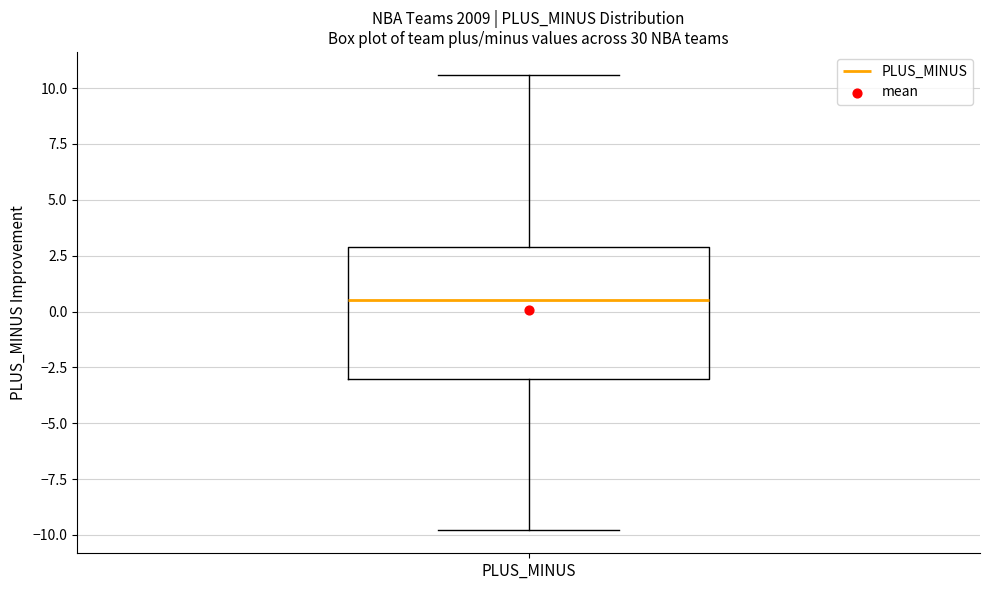

Transcribe this box plot: give where the median line is, the range the box spans, and where the two whiskers end, as read against the y-axis. The values are not printed on the chart, so give them approximately, as read against the axis.

median 0.5, box -3.0 to 3.0, whiskers -10.0 to 10.5